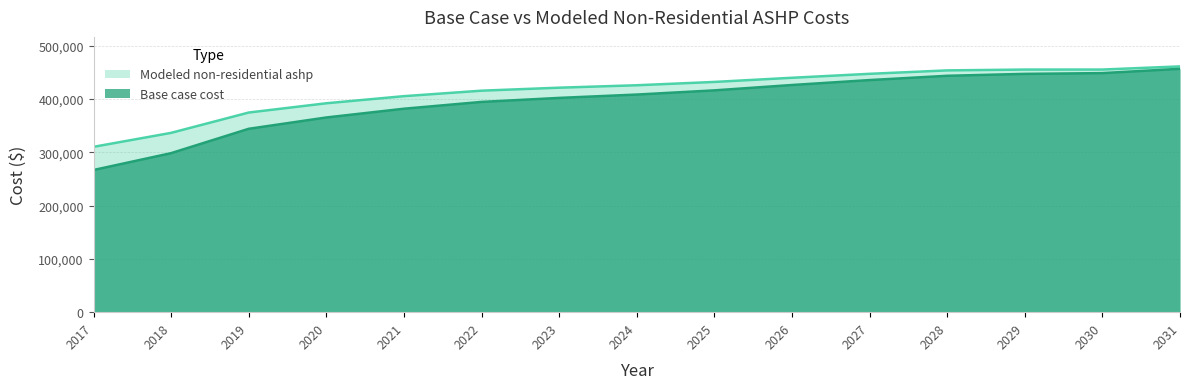

What is the difference between the second highest and second lowest values in the Modeled non-residential ashp series?

118791.4